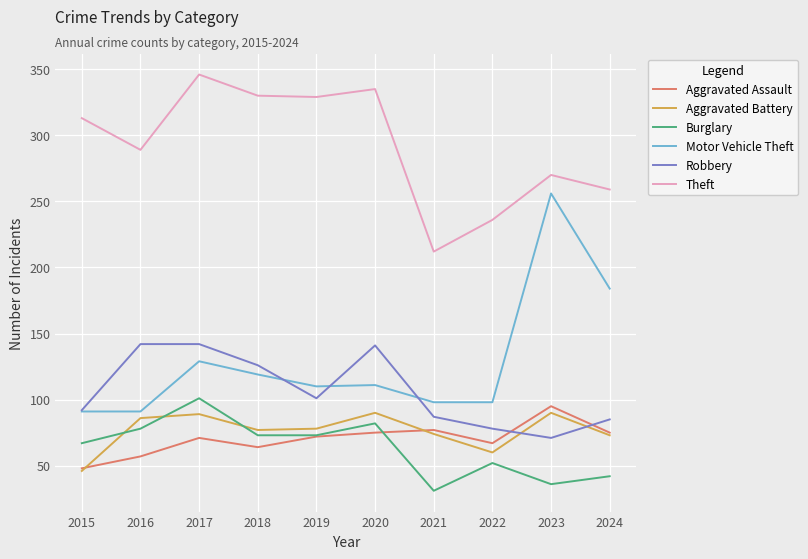

True or false: Theft has a value of 346 at 2017.

True